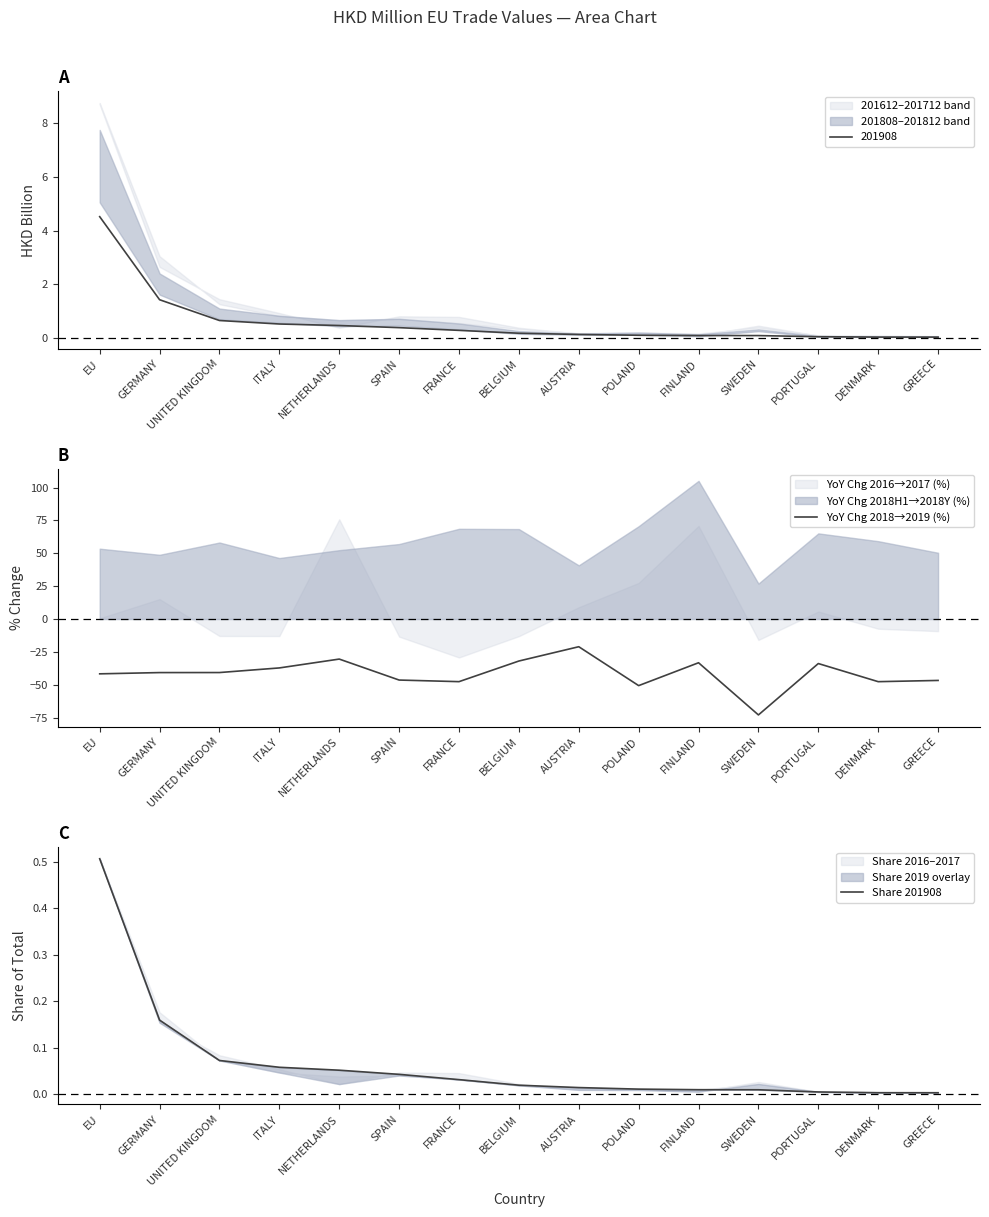

True or false: YoY Chg 2018→2019 (%) has a value of -47.7 at DENMARK.

True